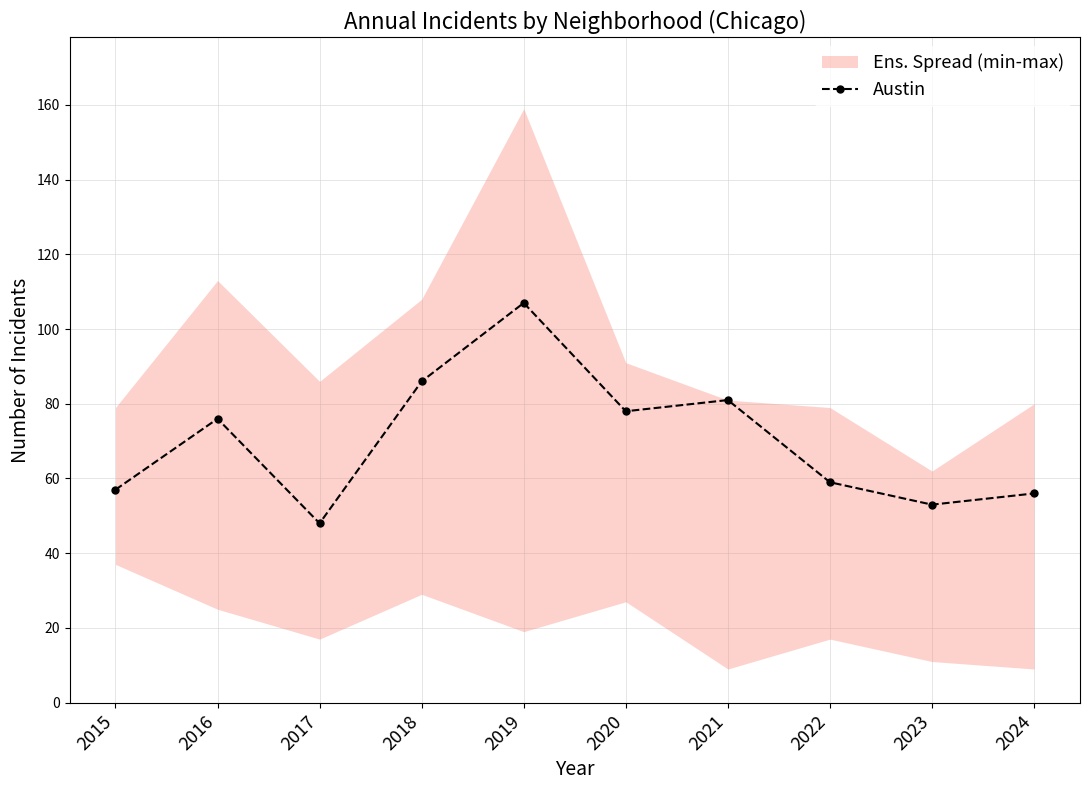

What is the value of the 10th point from the left?

56